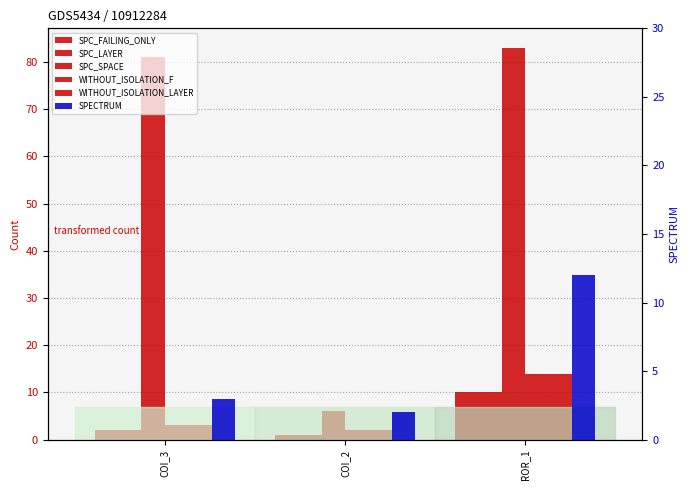

What is the label of the 1st bar from the left?

COI_3